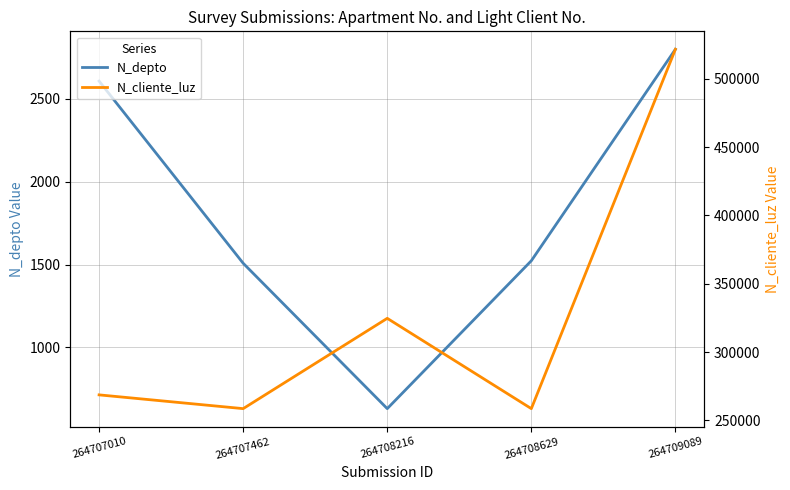

Count the number of categories in the chart.

5